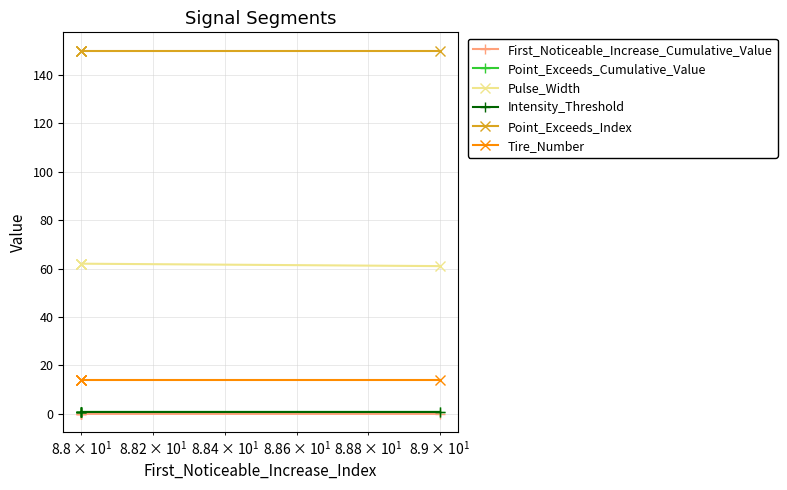

Which series has the widest spread of values?

Pulse_Width